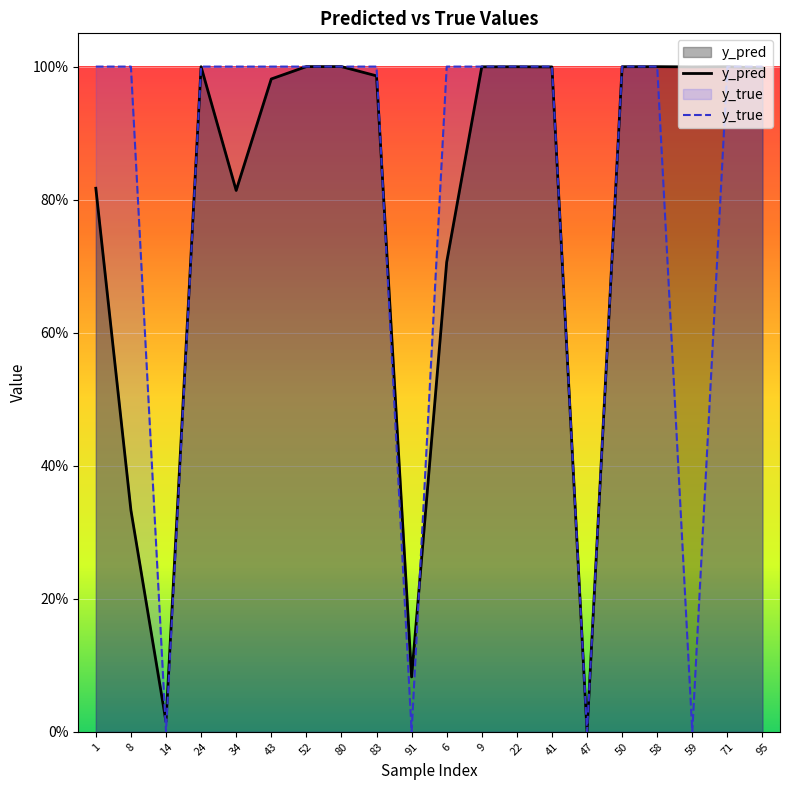

What position from the left is 41?

14